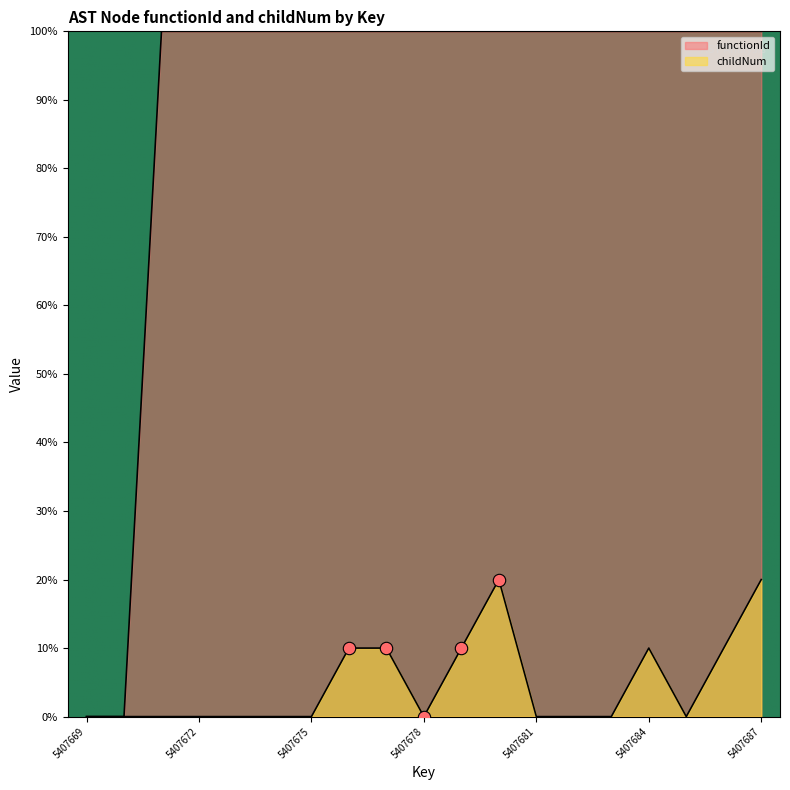

At which category is the sum across all series the highest?

5407680